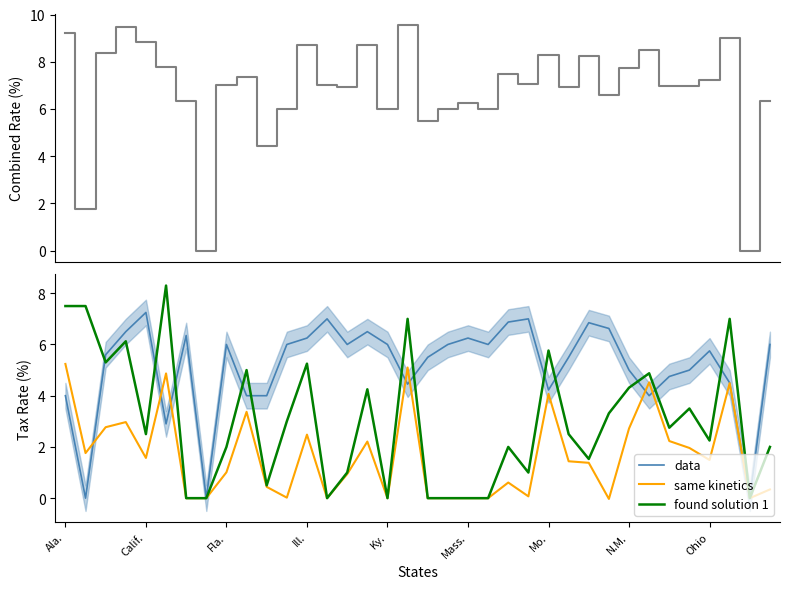

True or false: data has more than 0 interior local peaks.

True